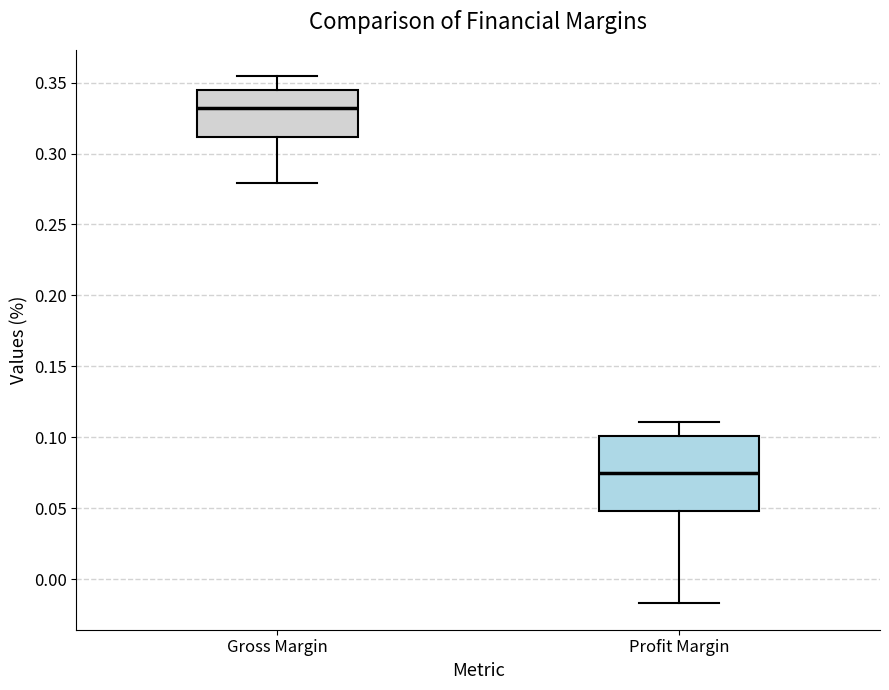

Where is the lower edge of the box for Gross Margin on the y-axis? The values are not printed on the chart, so give them approximately, as read against the axis.

0.310